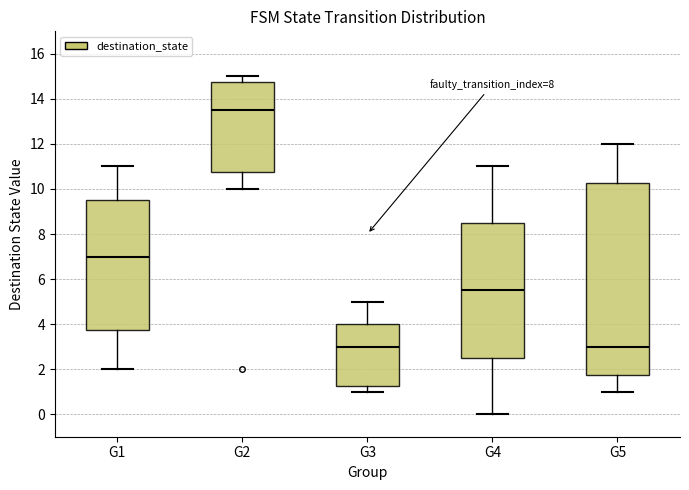

Reading left to right, transcribe this box plot: for each box, give where its median line is, the range the box spans, and where its two whiskers end, as read against the y-axis. The values are not printed on the chart, so give them approximately, as read against the axis.

G1: median 7.0, box 3.8 to 9.6, whiskers 2.0 to 11.0
G2: median 13.6, box 10.8 to 14.8, whiskers 10.0 to 15.0
G3: median 3.0, box 1.2 to 4.0, whiskers 1.0 to 5.0
G4: median 5.6, box 2.6 to 8.6, whiskers 0.0 to 11.0
G5: median 3.0, box 1.8 to 10.2, whiskers 1.0 to 12.0